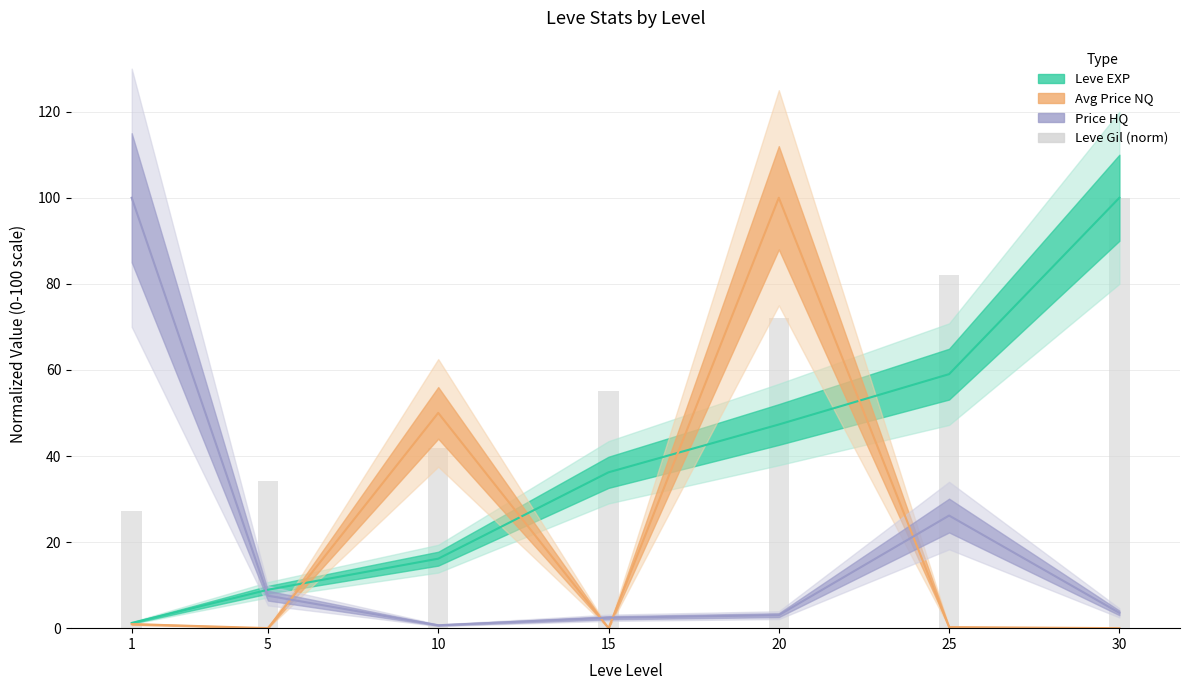

What is the greatest value displayed?

100.0